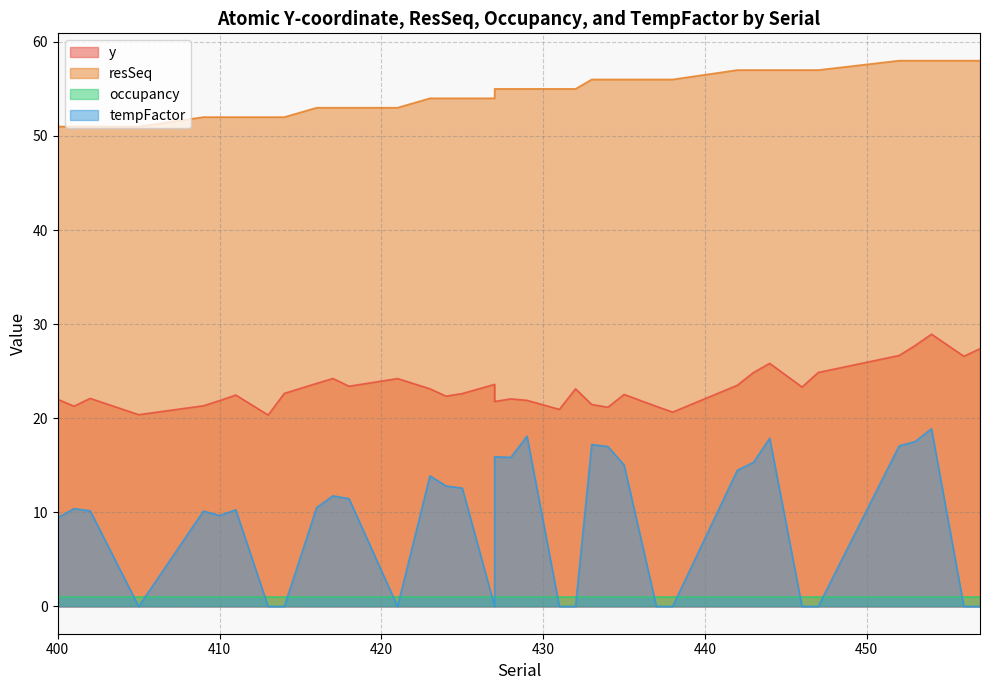

True or false: y and tempFactor cross at least once.

False